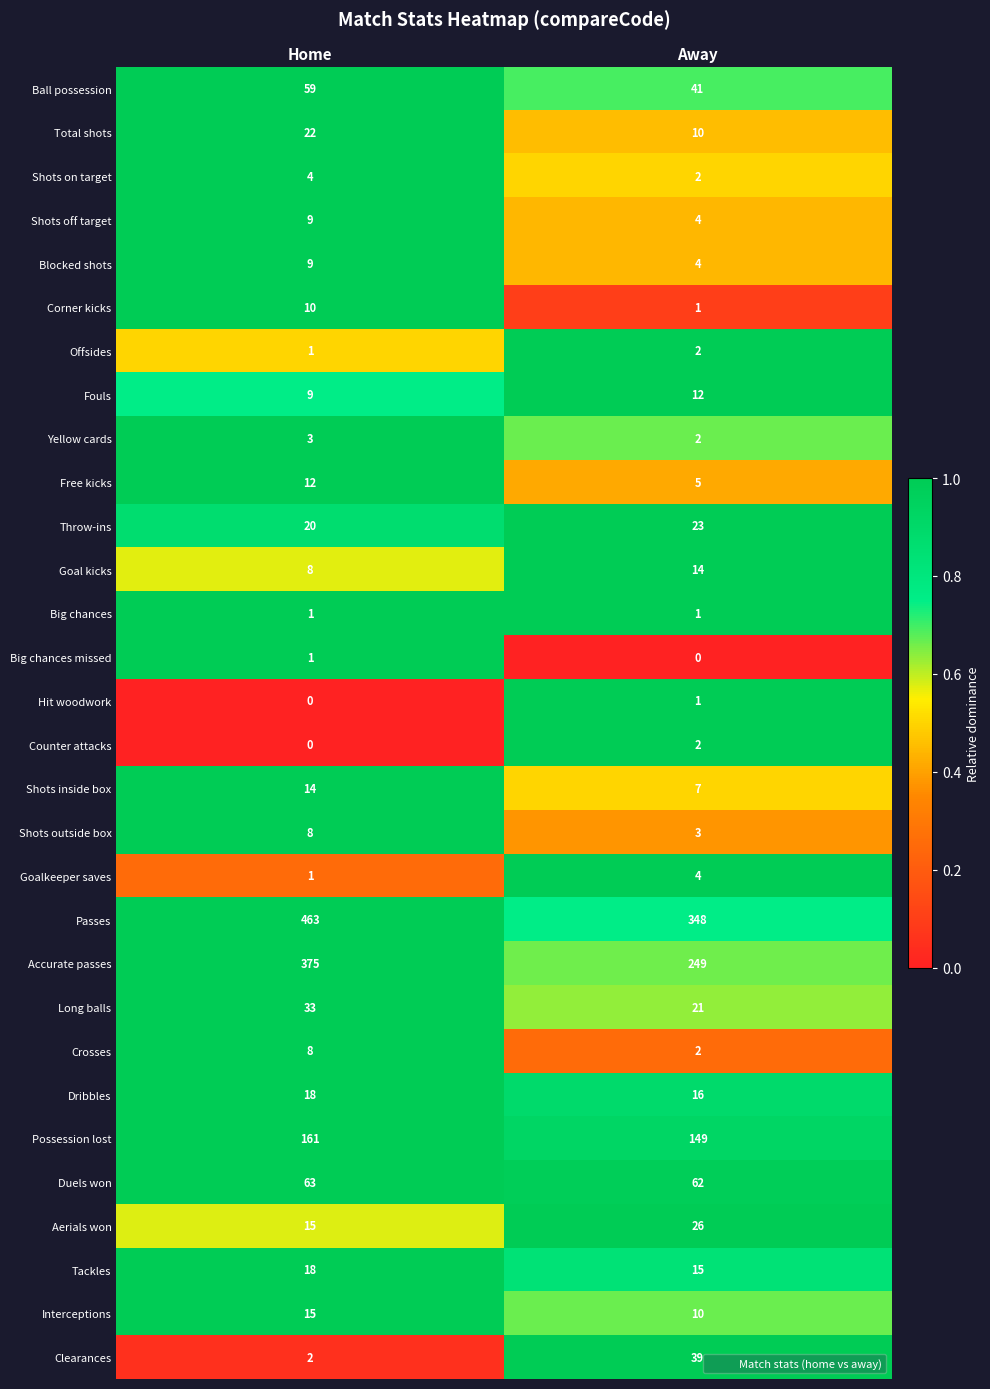

Rank the categories by Aerials won value from highest to lowest.

Away, Home